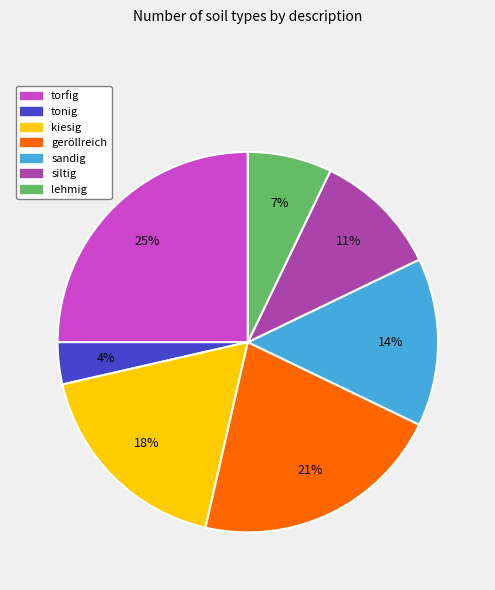

To the nearest percent, what percentage of the pie is kiesig?

18%